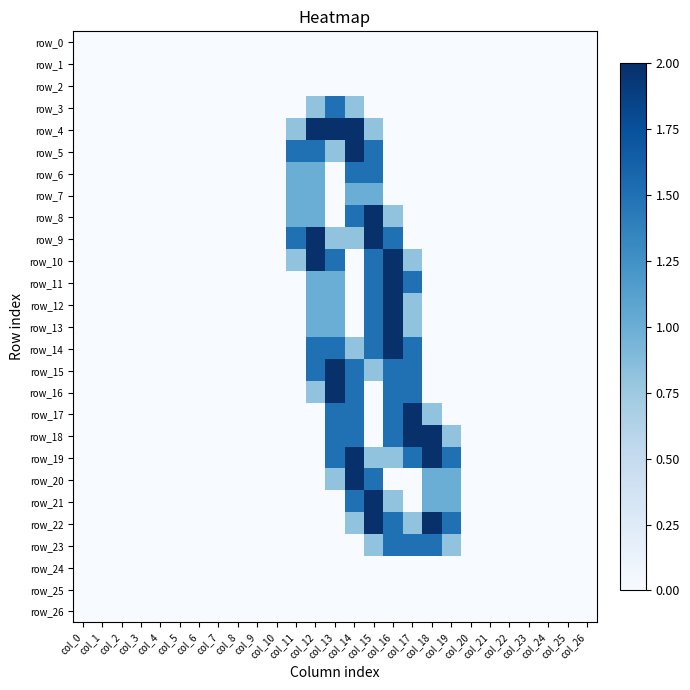

At col_25, list the series in order from smallest to largest.

row_0, row_1, row_2, row_3, row_4, row_5, row_6, row_7, row_8, row_9, row_10, row_11, row_12, row_13, row_14, row_15, row_16, row_17, row_18, row_19, row_20, row_21, row_22, row_23, row_24, row_25, row_26